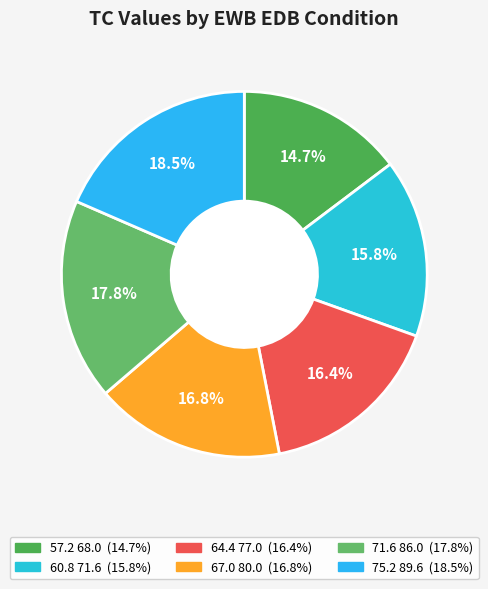

Is 57.2 68.0 the majority of the pie?

No